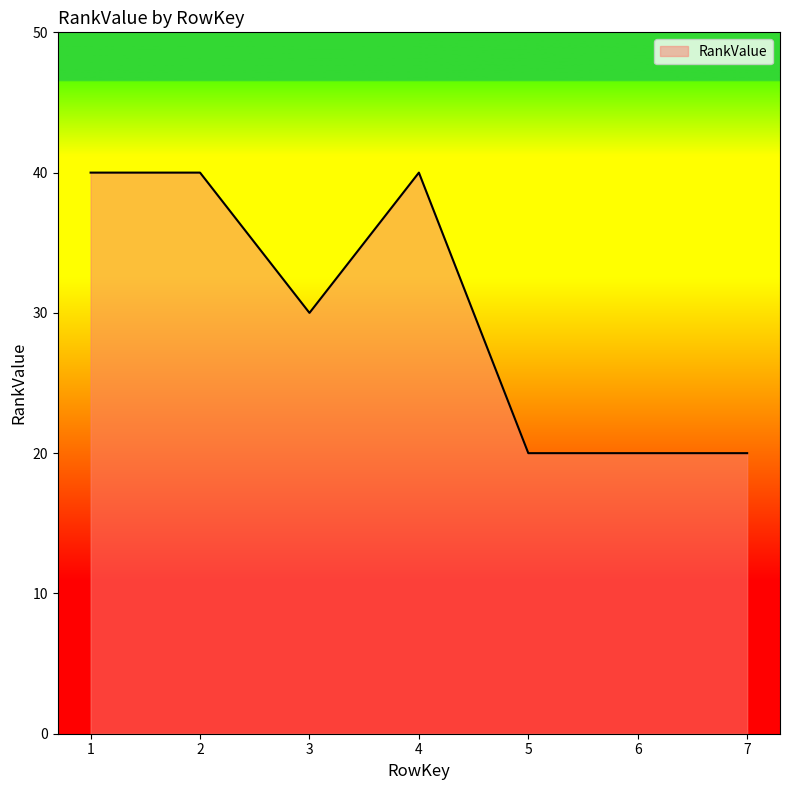

Reading right to left, what are all the values shown in this chart?

7=20	6=20	5=20	4=40	3=30	2=40	1=40